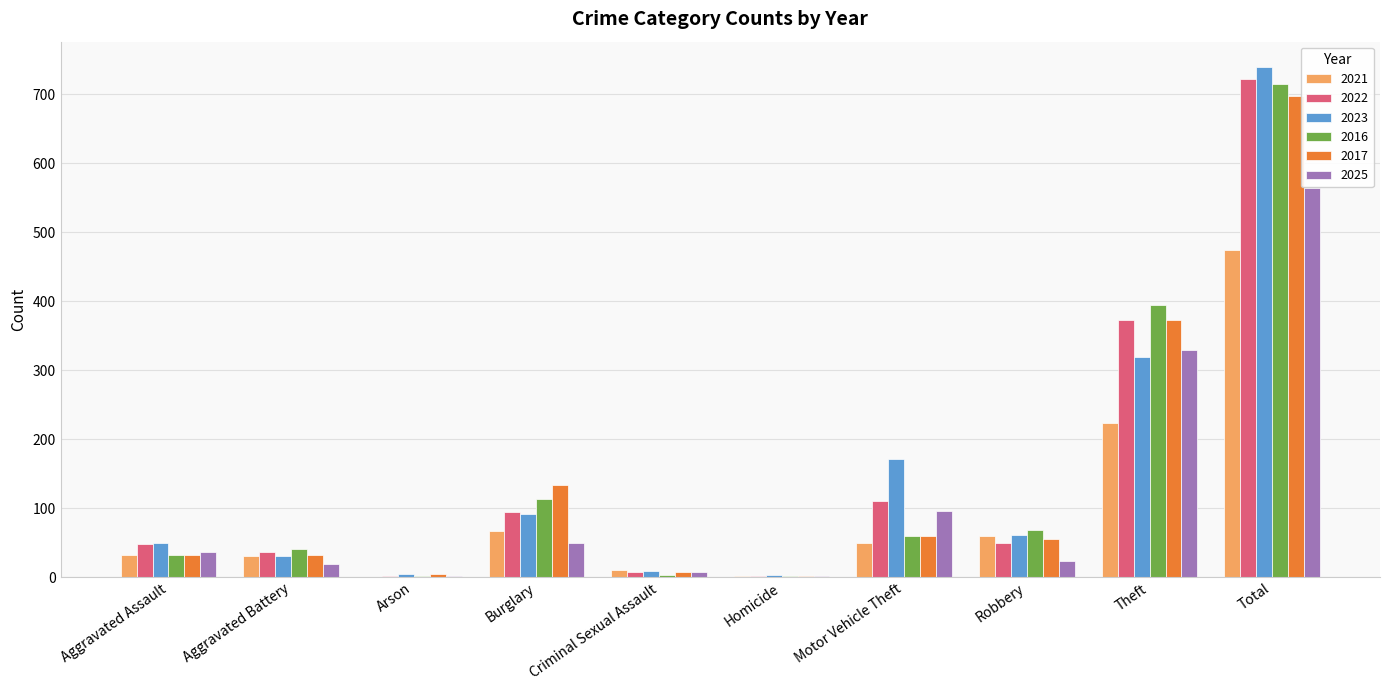

What is the total value across all series at Total?

3910